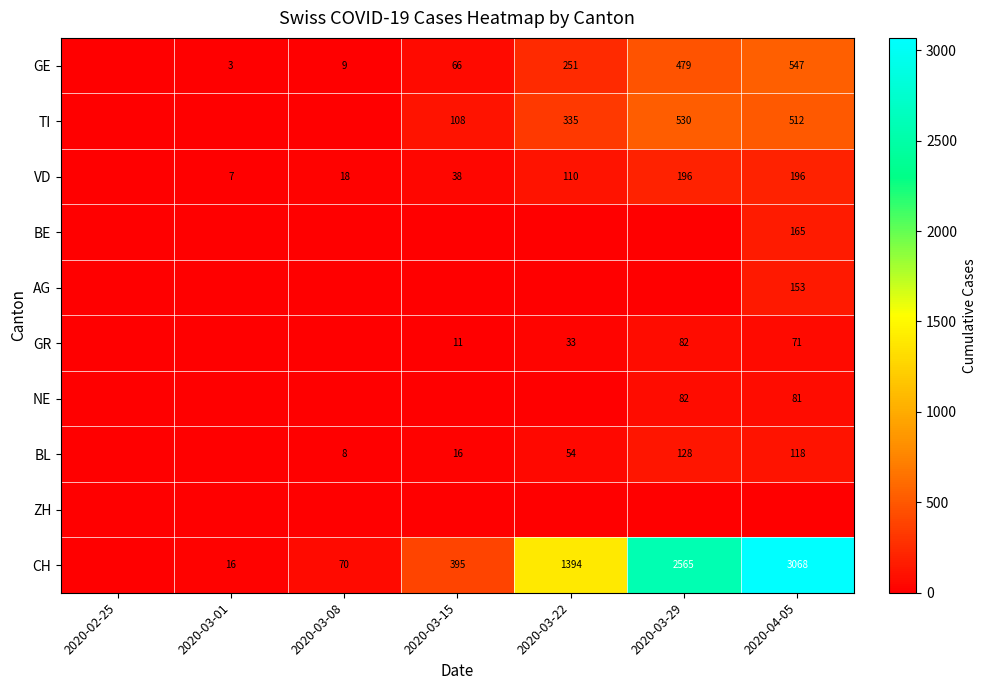

What is the difference between the VD values at 2020-03-29 and 2020-03-15?

158